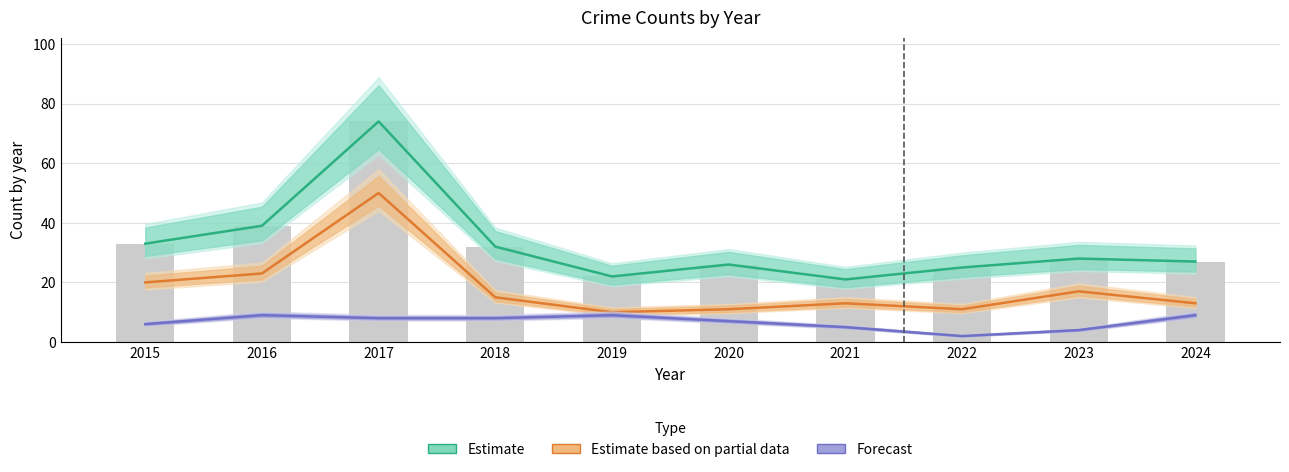

Which category has the highest value across all series?

2017